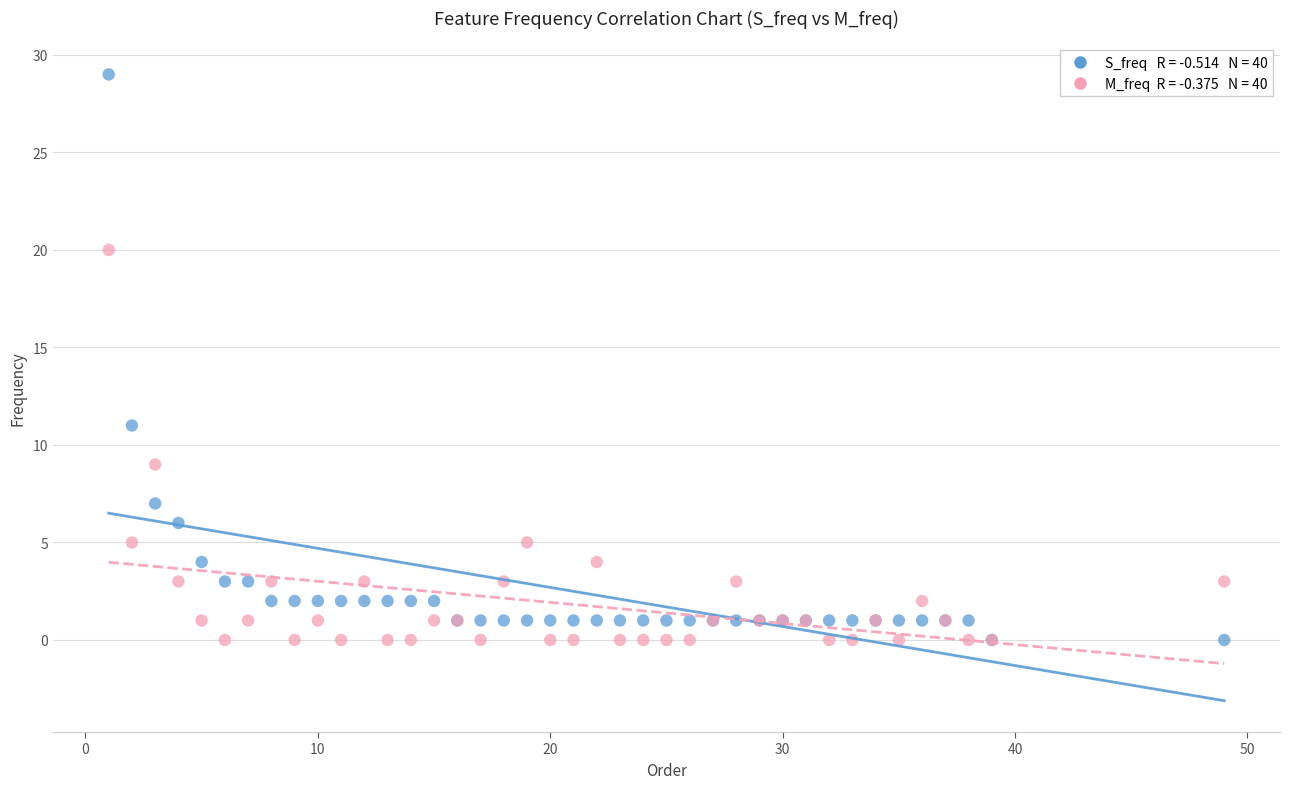

Across all series, what Y value is closest to 14?

11